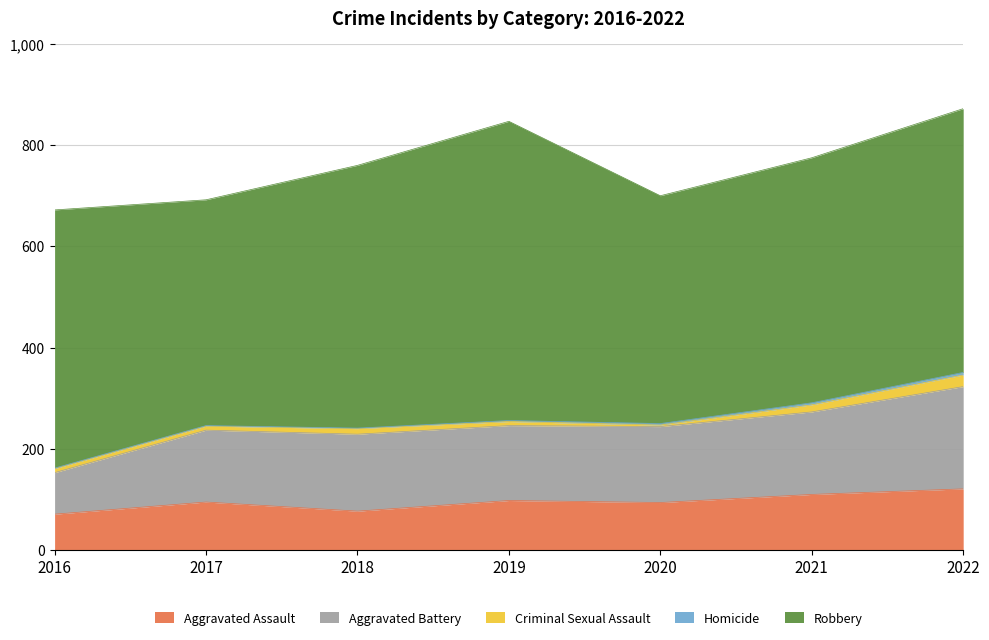

List the labels in order of Criminal Sexual Assault value, smallest first.

2020, 2016, 2017, 2019, 2018, 2021, 2022